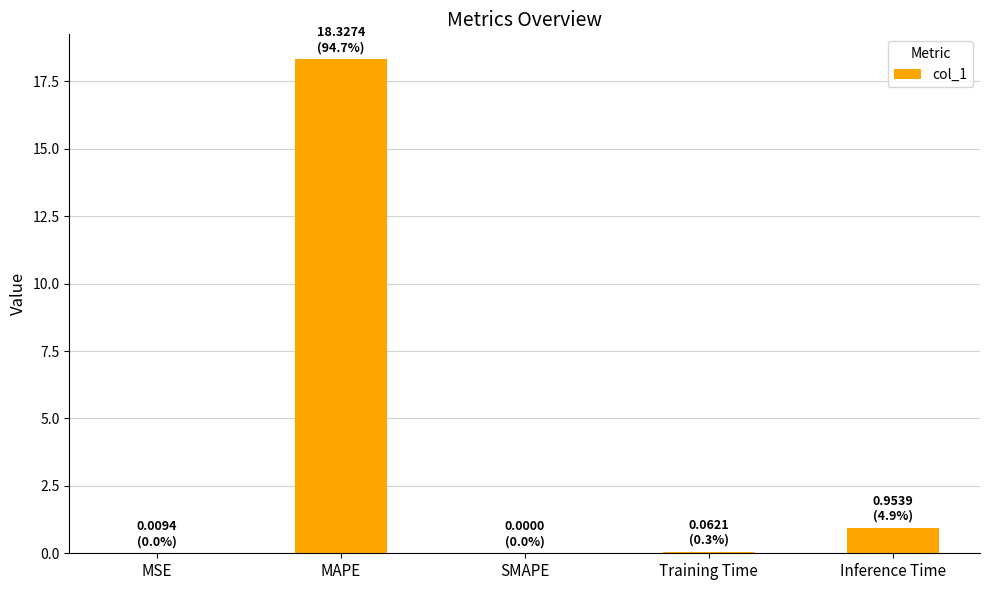

The chart shows a value of 11.9 at SMAPE. True or false?

False